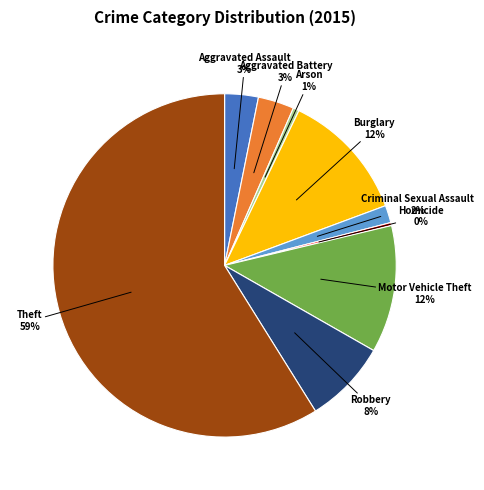

Is there a majority slice in this chart?

Yes